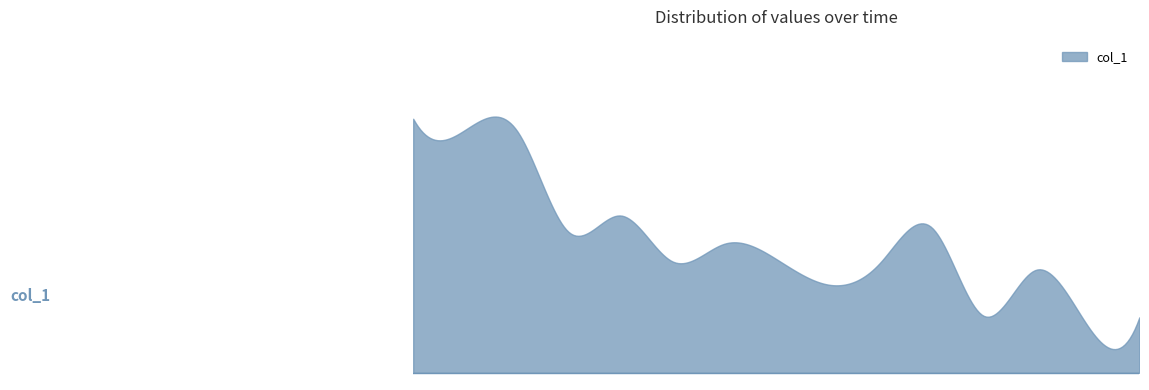

What is the difference between the maximum and minimum values?

0.1